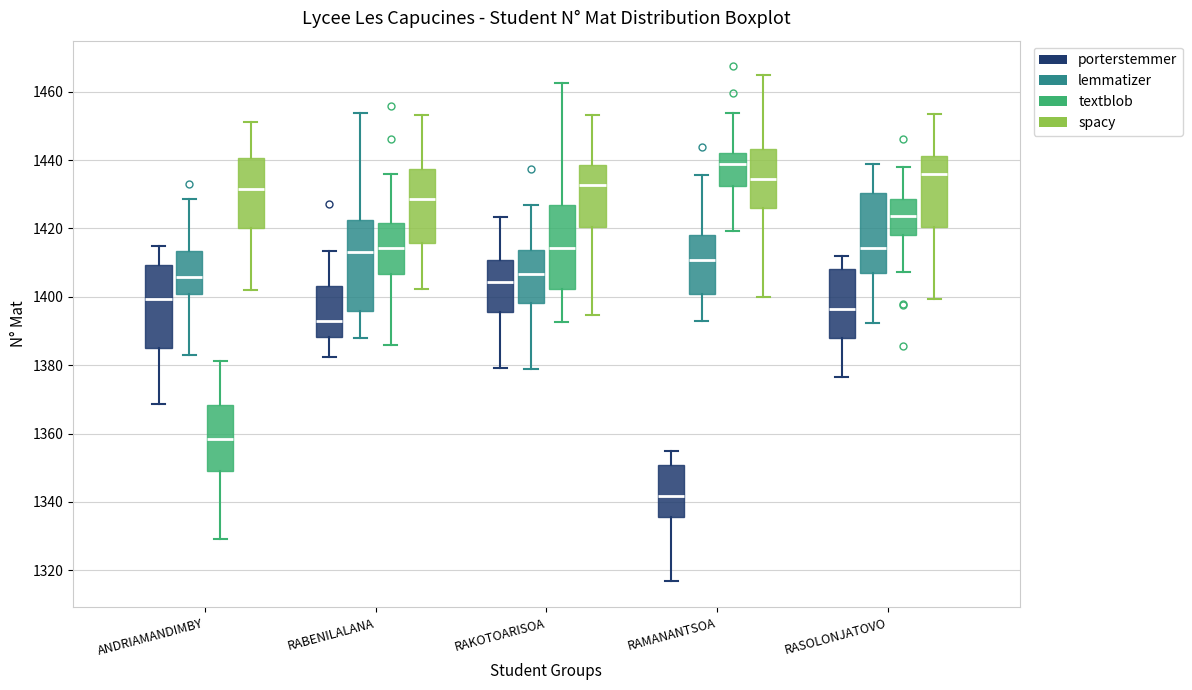

Reading left to right, transcribe this box plot: for each box, give where its median line is, the range the box spans, and where its two whiskers end, as read against the y-axis. The values are not printed on the chart, so give them approximately, as read against the axis.

ANDRIAMANDIMBY (porterstemmer): median 1400, box 1386 to 1410, whiskers 1368 to 1414
ANDRIAMANDIMBY (lemmatizer): median 1406, box 1400 to 1414, whiskers 1384 to 1428
ANDRIAMANDIMBY (textblob): median 1358, box 1350 to 1368, whiskers 1330 to 1382
ANDRIAMANDIMBY (spacy): median 1432, box 1420 to 1440, whiskers 1402 to 1452
RABENILALANA (porterstemmer): median 1392, box 1388 to 1404, whiskers 1382 to 1414
RABENILALANA (lemmatizer): median 1412, box 1396 to 1422, whiskers 1388 to 1454
RABENILALANA (textblob): median 1414, box 1406 to 1422, whiskers 1386 to 1436
RABENILALANA (spacy): median 1428, box 1416 to 1438, whiskers 1402 to 1454
RAKOTOARISOA (porterstemmer): median 1404, box 1396 to 1410, whiskers 1380 to 1424
RAKOTOARISOA (lemmatizer): median 1406, box 1398 to 1414, whiskers 1380 to 1426
RAKOTOARISOA (textblob): median 1414, box 1402 to 1426, whiskers 1392 to 1462
RAKOTOARISOA (spacy): median 1432, box 1420 to 1438, whiskers 1394 to 1454
RAMANANTSOA (porterstemmer): median 1342, box 1336 to 1350, whiskers 1316 to 1354
RAMANANTSOA (lemmatizer): median 1410, box 1400 to 1418, whiskers 1392 to 1436
RAMANANTSOA (textblob): median 1438, box 1432 to 1442, whiskers 1420 to 1454
RAMANANTSOA (spacy): median 1434, box 1426 to 1444, whiskers 1400 to 1464
RASOLONJATOVO (porterstemmer): median 1396, box 1388 to 1408, whiskers 1376 to 1412
RASOLONJATOVO (lemmatizer): median 1414, box 1408 to 1430, whiskers 1392 to 1438
RASOLONJATOVO (textblob): median 1424, box 1418 to 1428, whiskers 1408 to 1438
RASOLONJATOVO (spacy): median 1436, box 1420 to 1442, whiskers 1400 to 1454